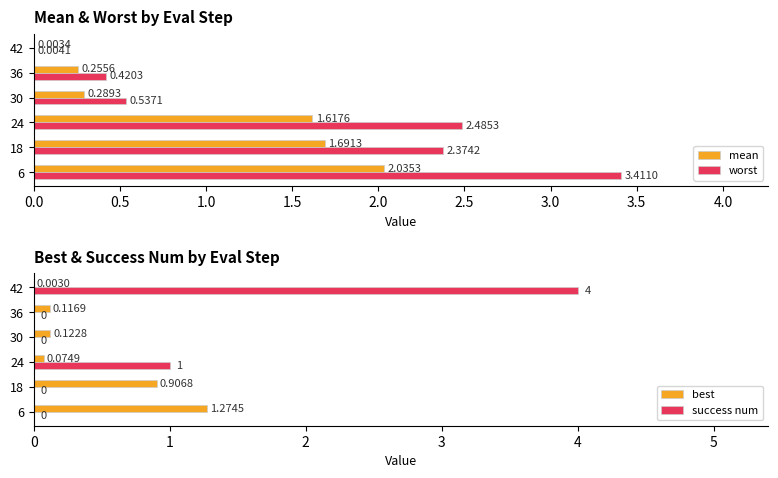

What is the sum of the worst values at 30 and 36?

1.0